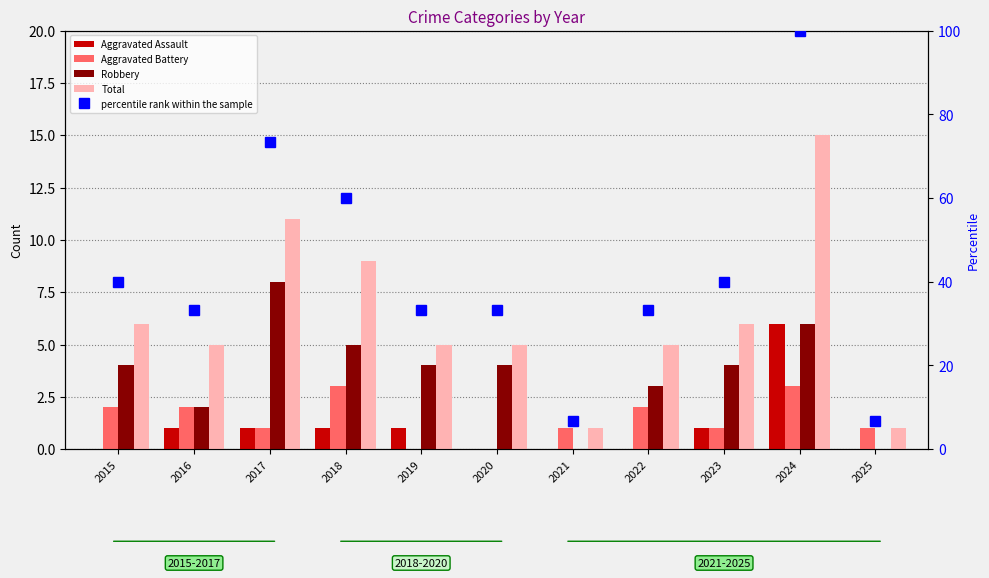

What is the total value across all series at 2024?

130.0